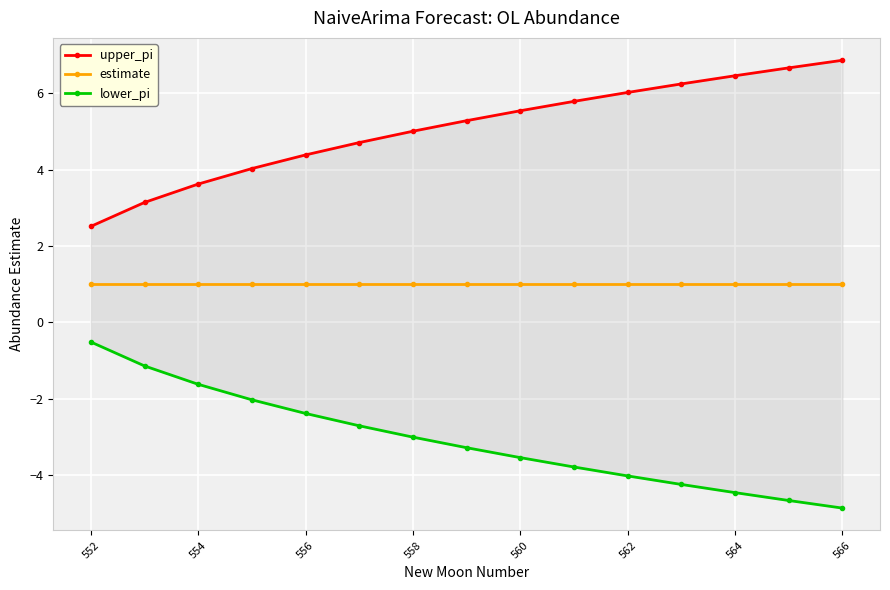

True or false: upper_pi has more than 0 points higher than both neighbors.

False